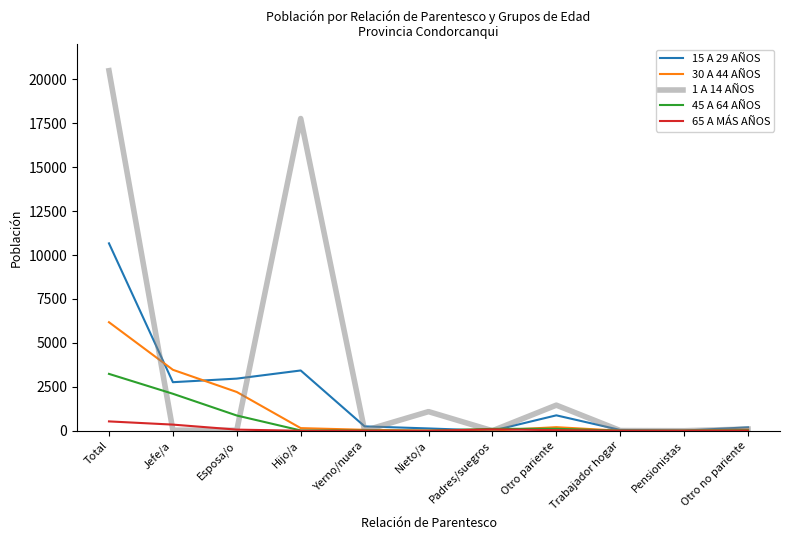

The 1 A 14 AÑOS series shows 0 at Padres/suegros. True or false?

True